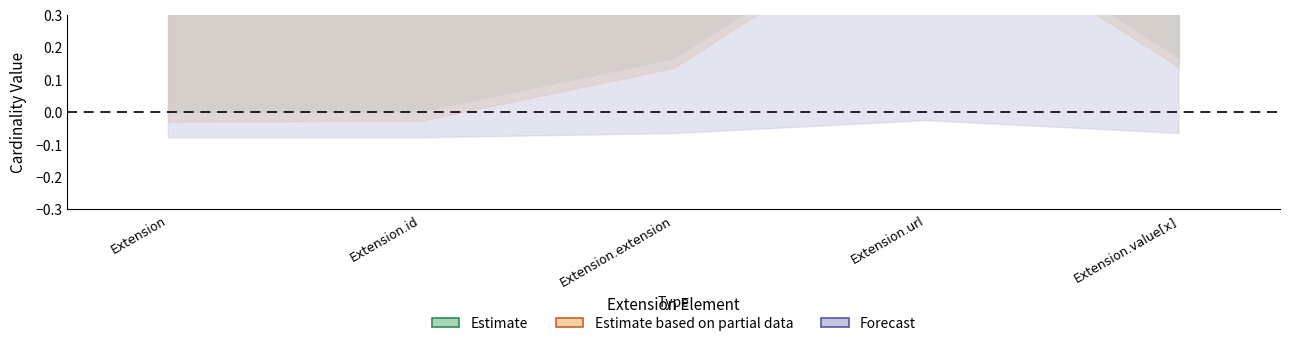

What is the maximum value for Min?

1